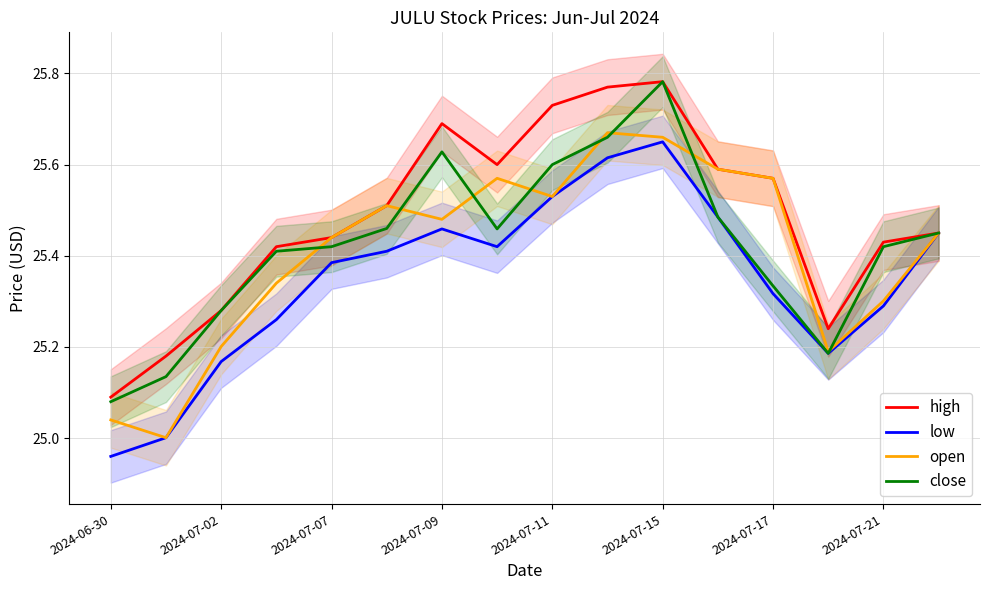

Which category has the lowest value in the high series?

2024-06-30